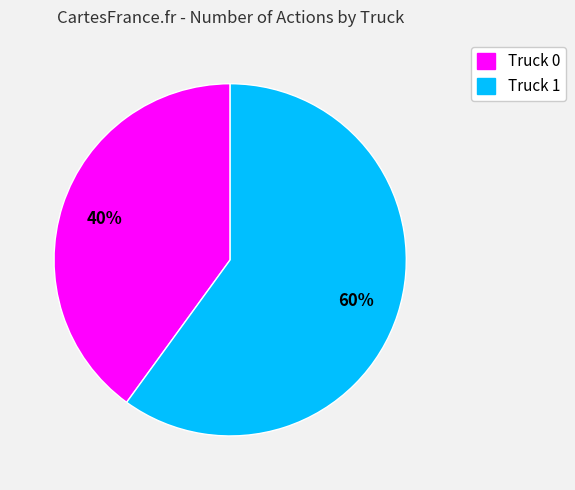

To the nearest percent, what portion does Truck 0 represent?

40%